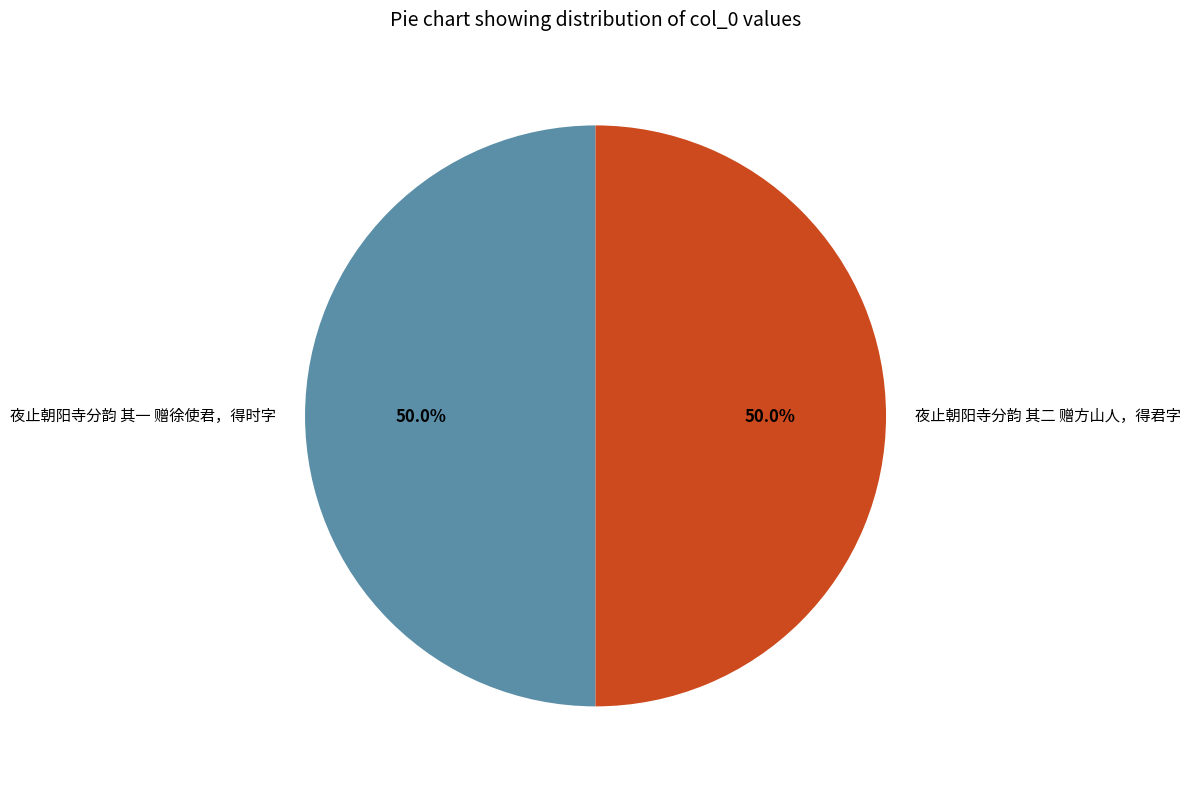

Do 夜止朝阳寺分韵 其一 赠徐使君，得时字 and 夜止朝阳寺分韵 其二 赠方山人，得君字 together represent more than half of the pie?

Yes